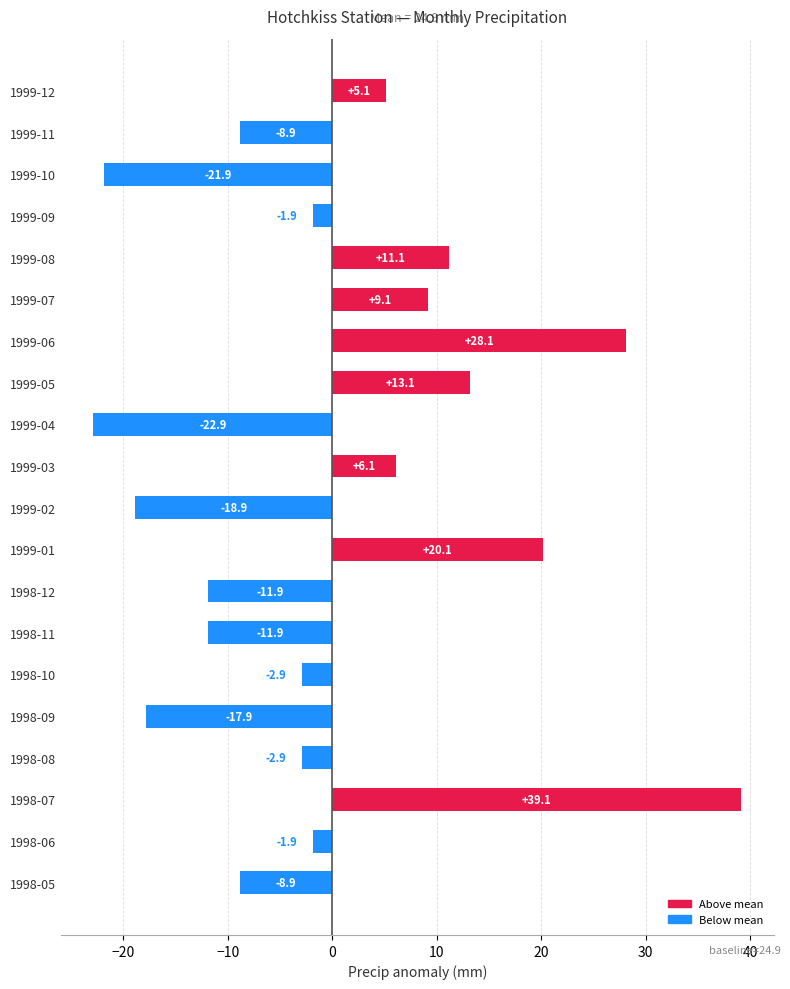

Where is the data nearest to the value 8?

1999-07